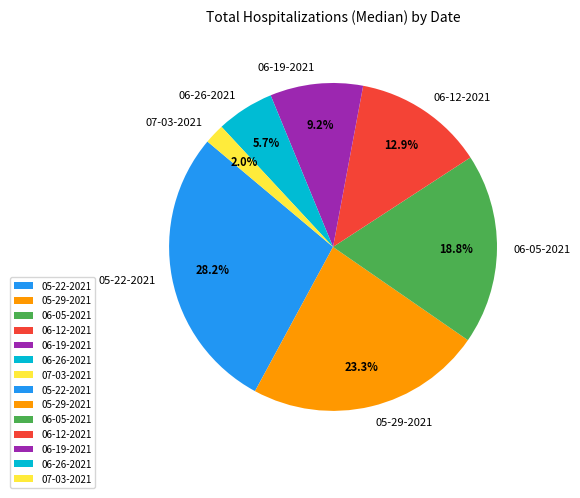

Count the number of slices in the pie.

7